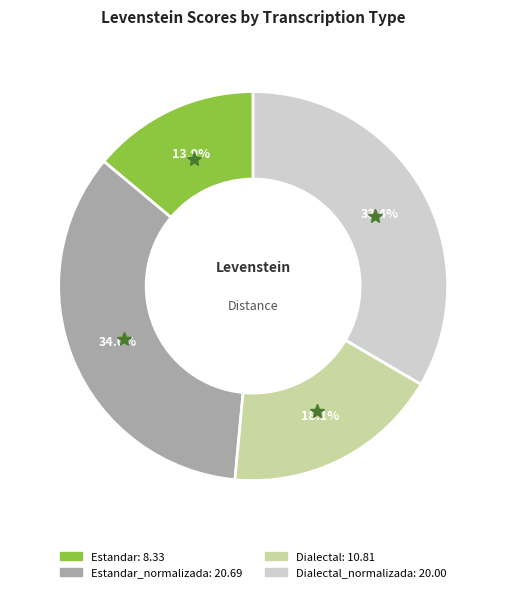

Does any single category account for the majority?

No